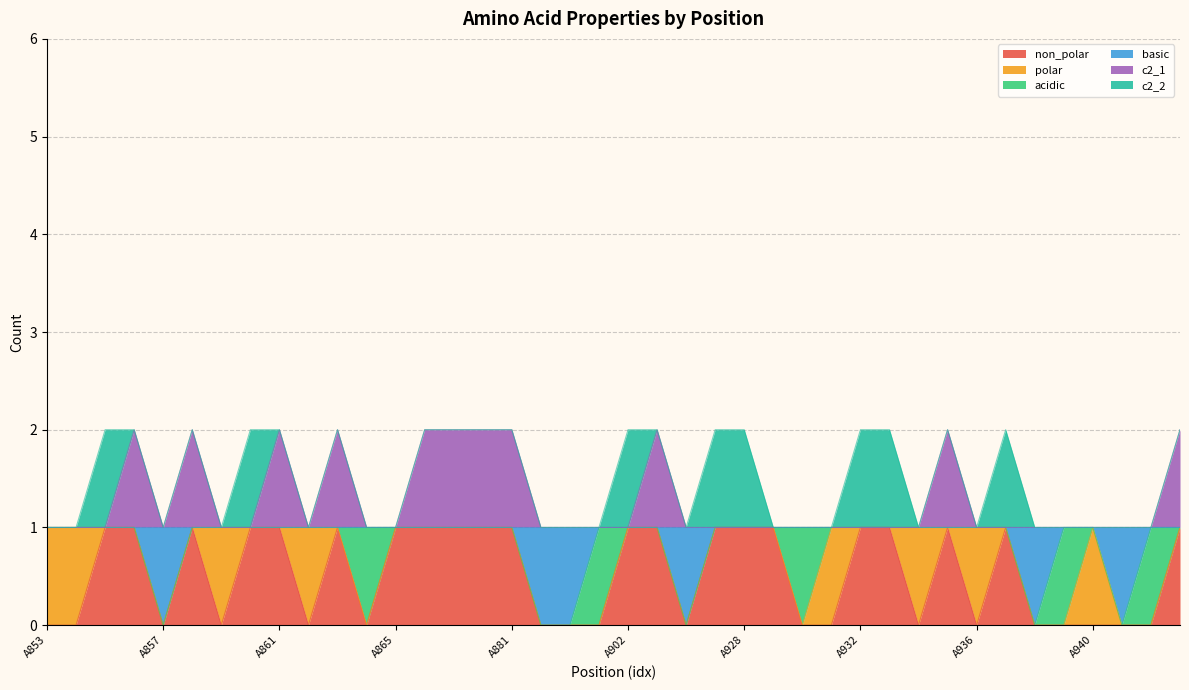

What is the difference between the maximum and minimum values in the c2_1 series?

1